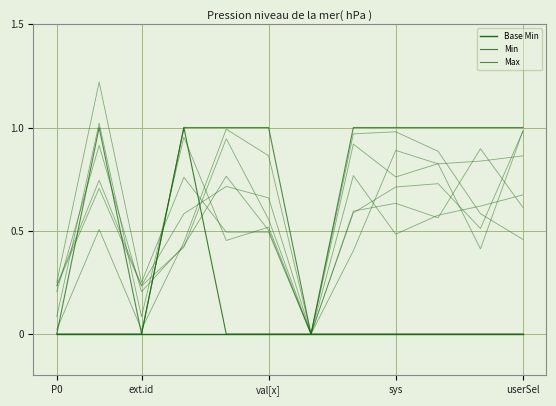

The Base Min series shows 0 at 6. True or false?

True